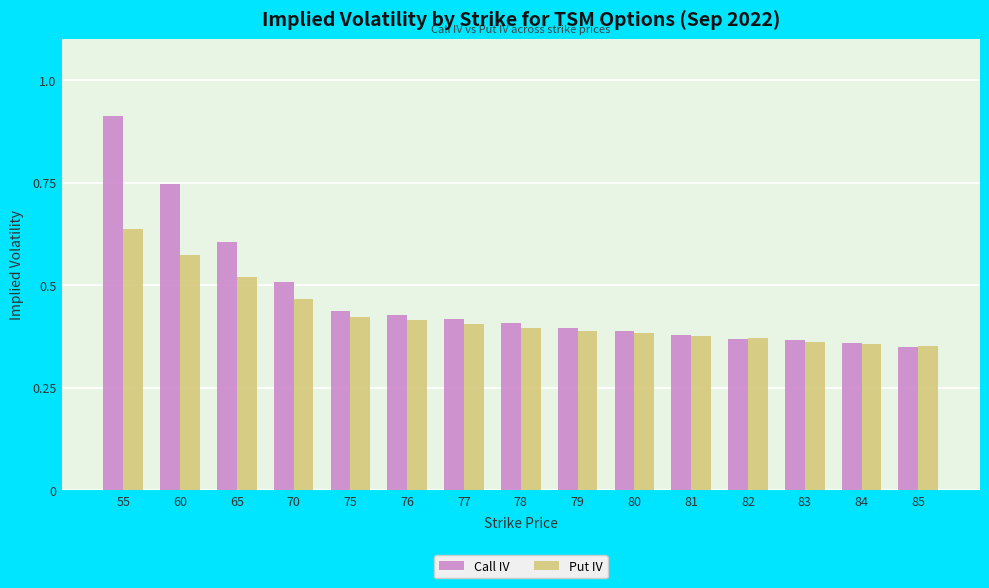

True or false: Put IV has a value of 0.4 at 79.

True